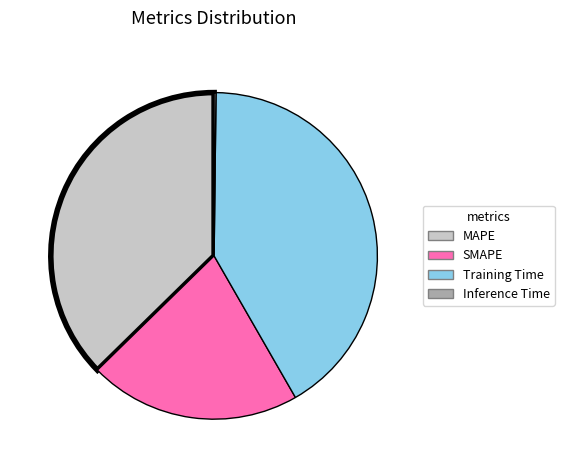

Is there any slice that represents more than half of the pie?

No